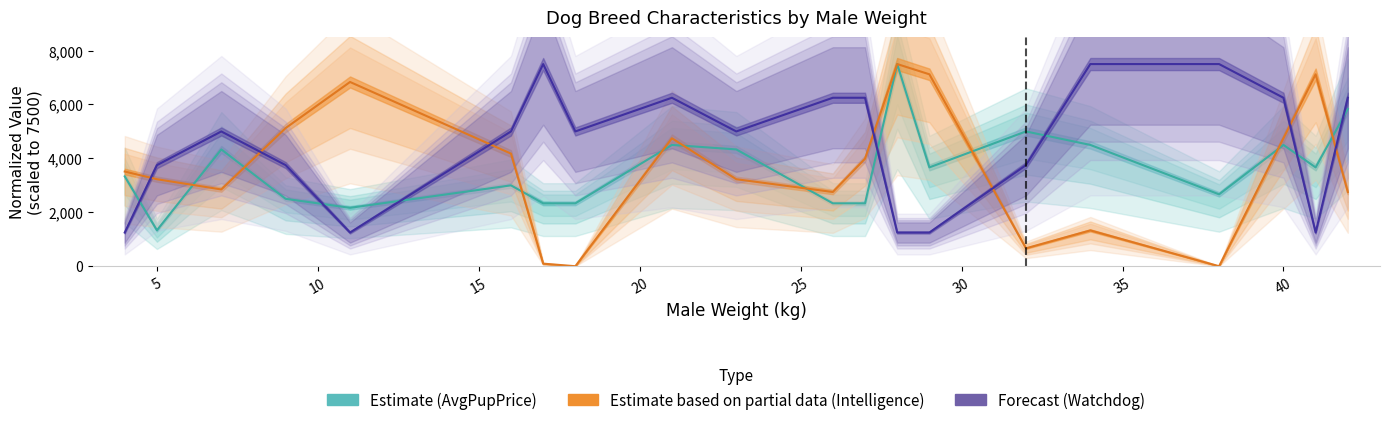

What is the highest value of the Estimate (AvgPupPrice norm.) series?

7500.0